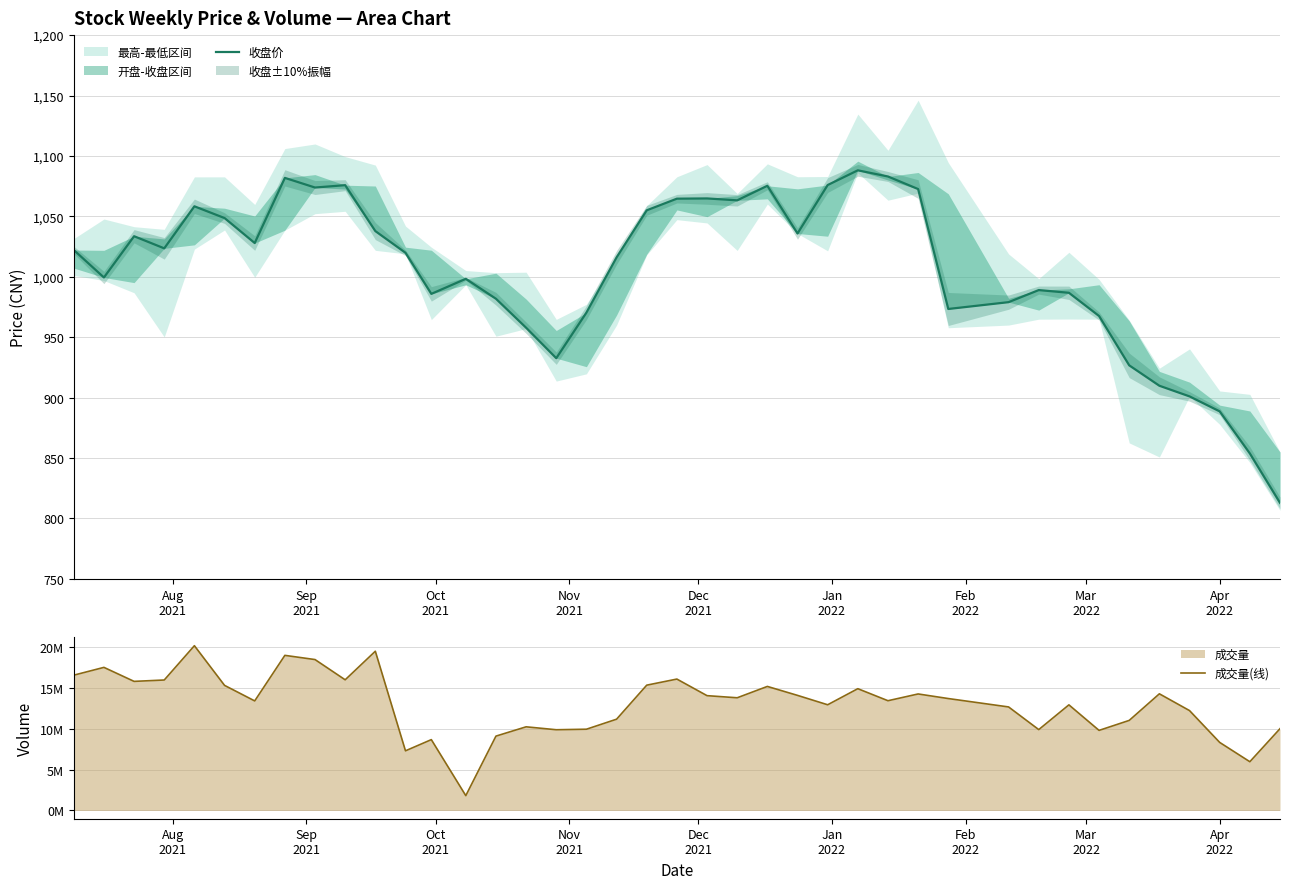

How many interior local valleys does the 成交量(线) series have?

12